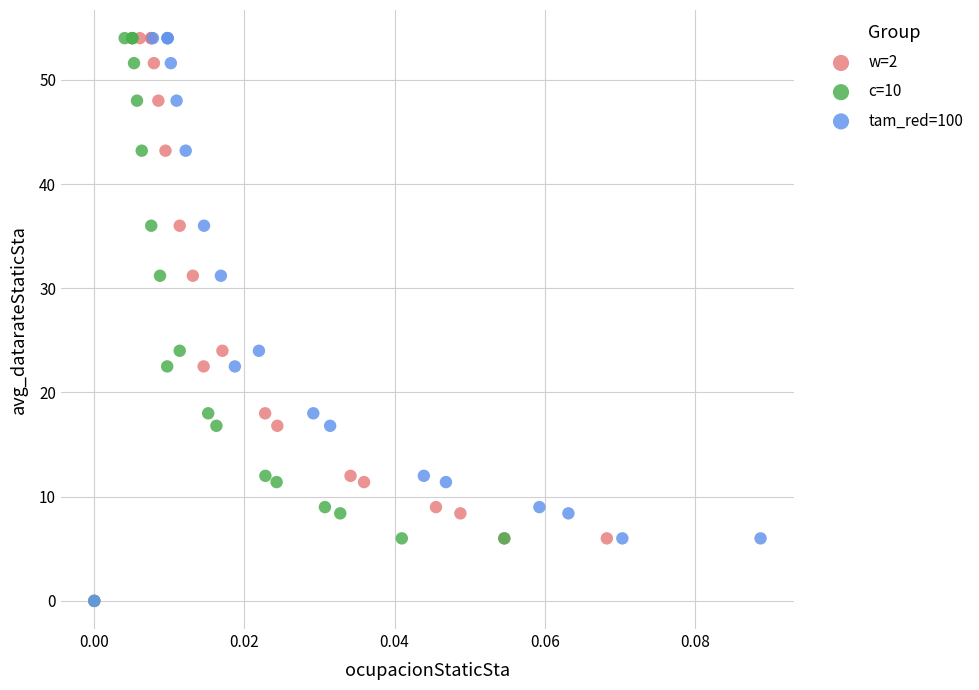

What are all the series names shown in the legend?

w=2, c=10, tam_red=100